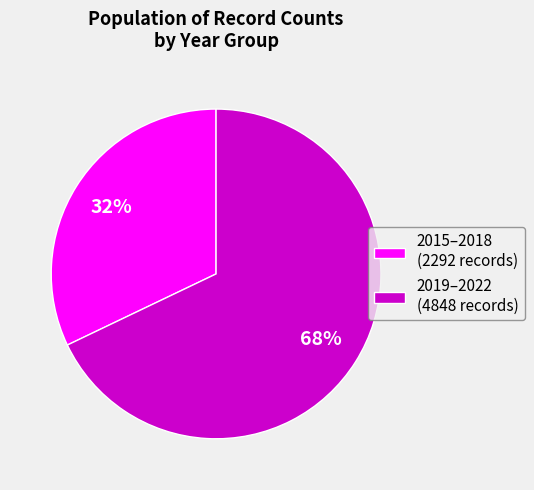

Combined, do 2019–2022 (4848 records) and 2015–2018 (2292 records) account for over 50%?

Yes